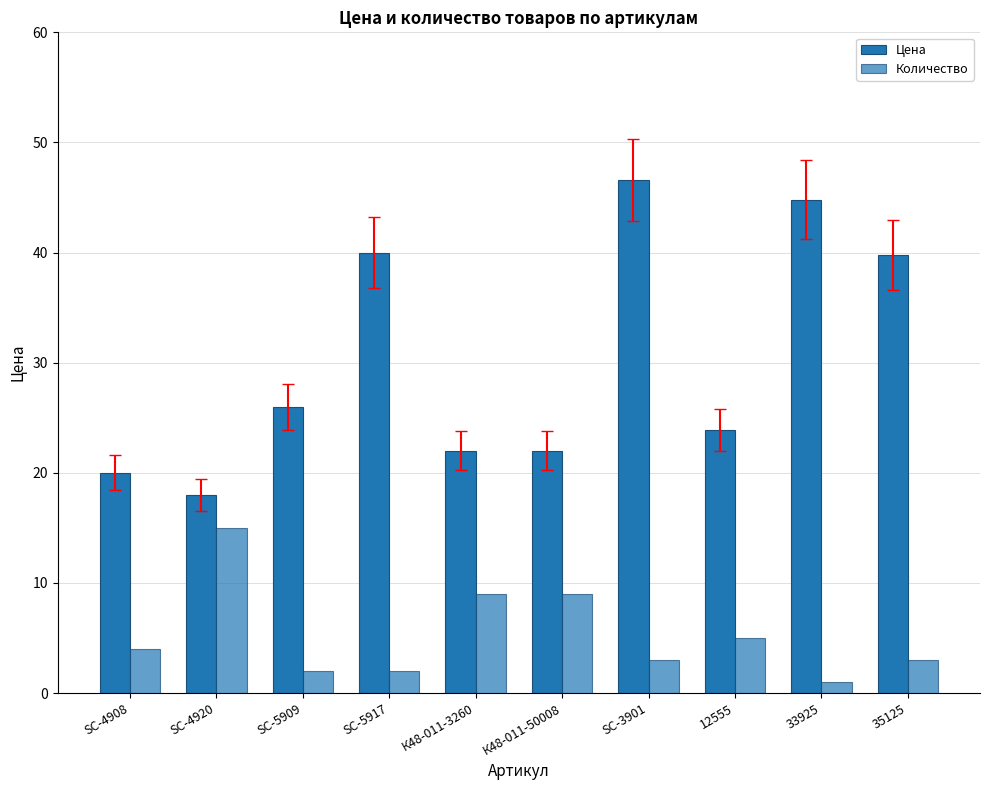

Which category has the lowest value in the Количество series?

33925